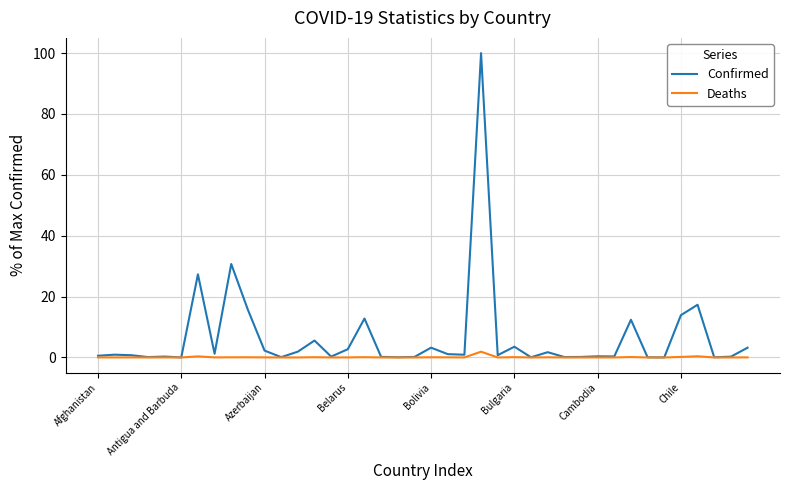

How many distinct data groups are displayed?

2